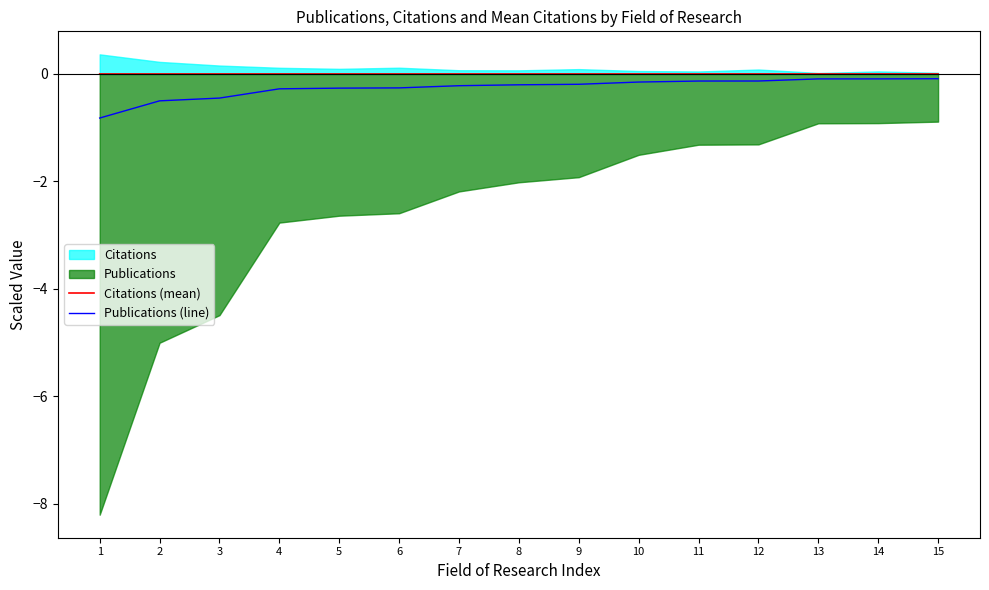

True or false: Publications (line) and Citations (mean) cross at least once.

False